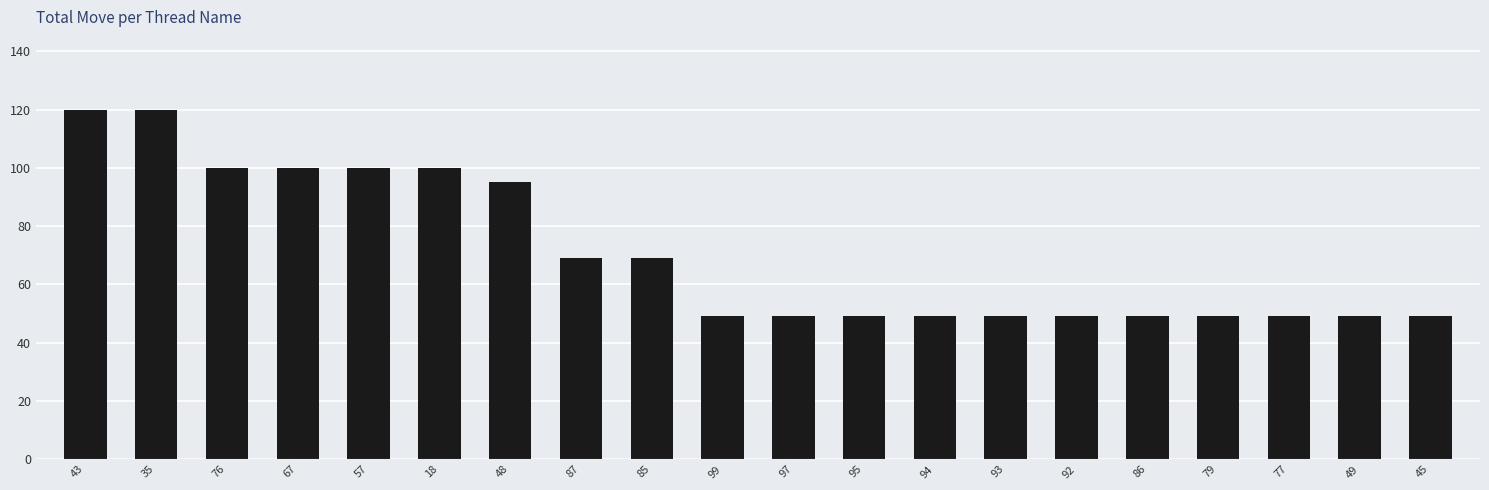

What is the maximum value shown in the chart?

120